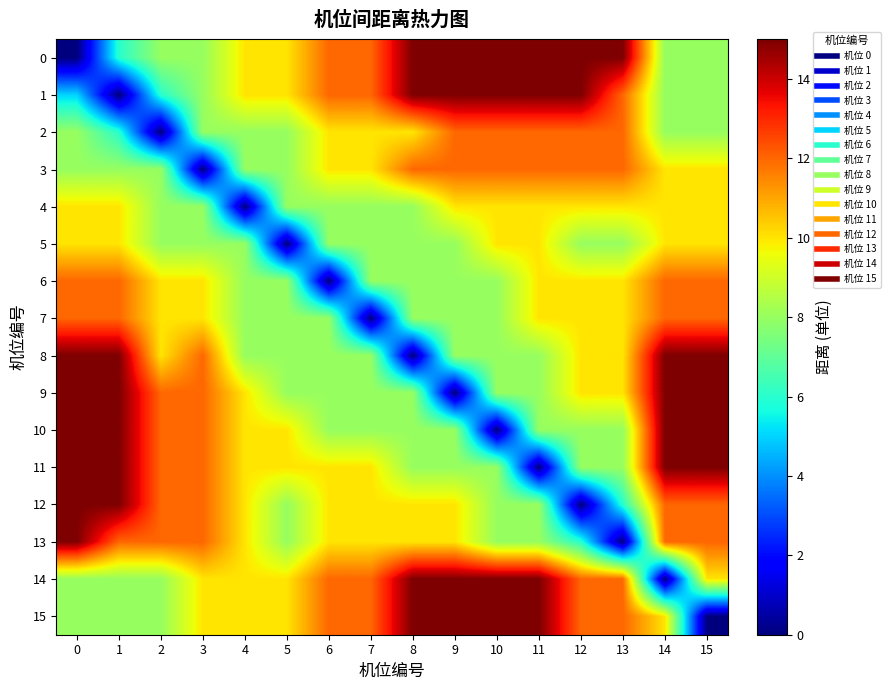

Which has a higher value, 4 or 11?

11